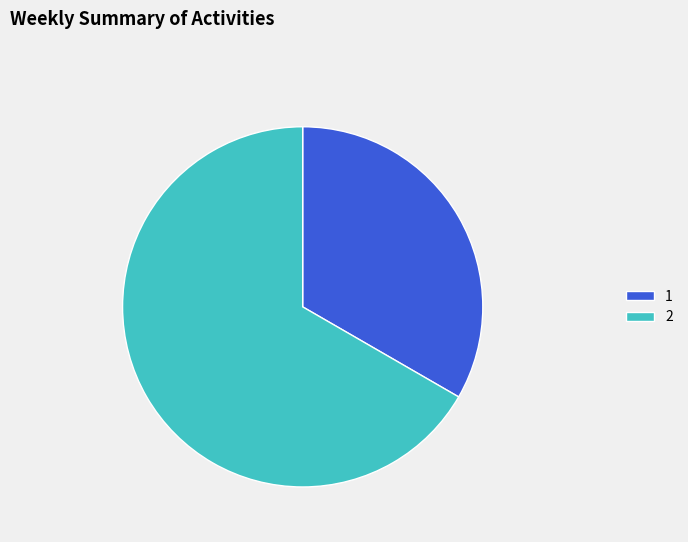

Which slice represents more than half of the pie?

2